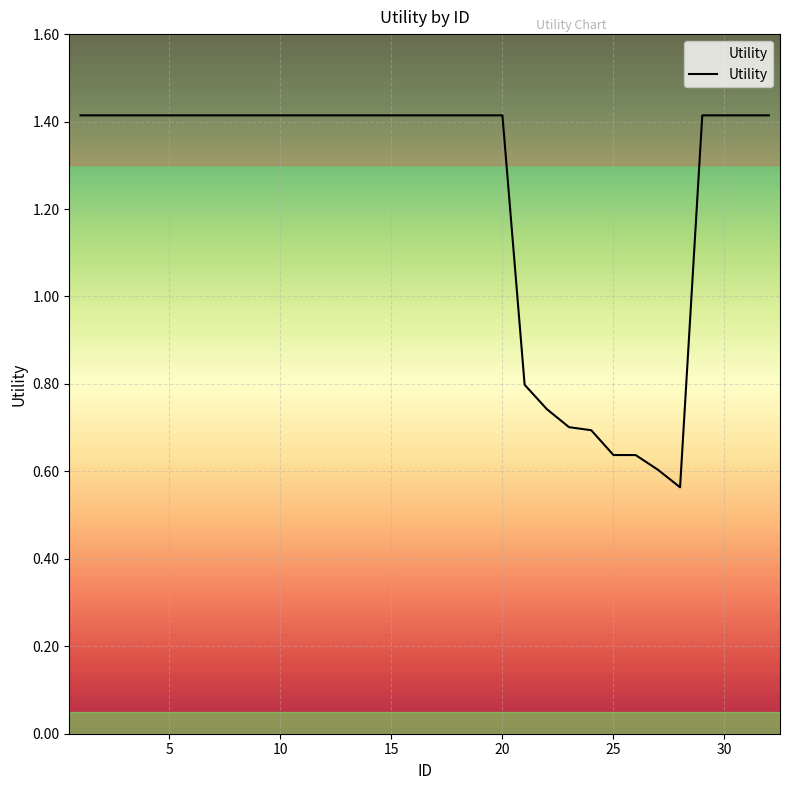

What is the difference between the maximum and minimum values?

0.9